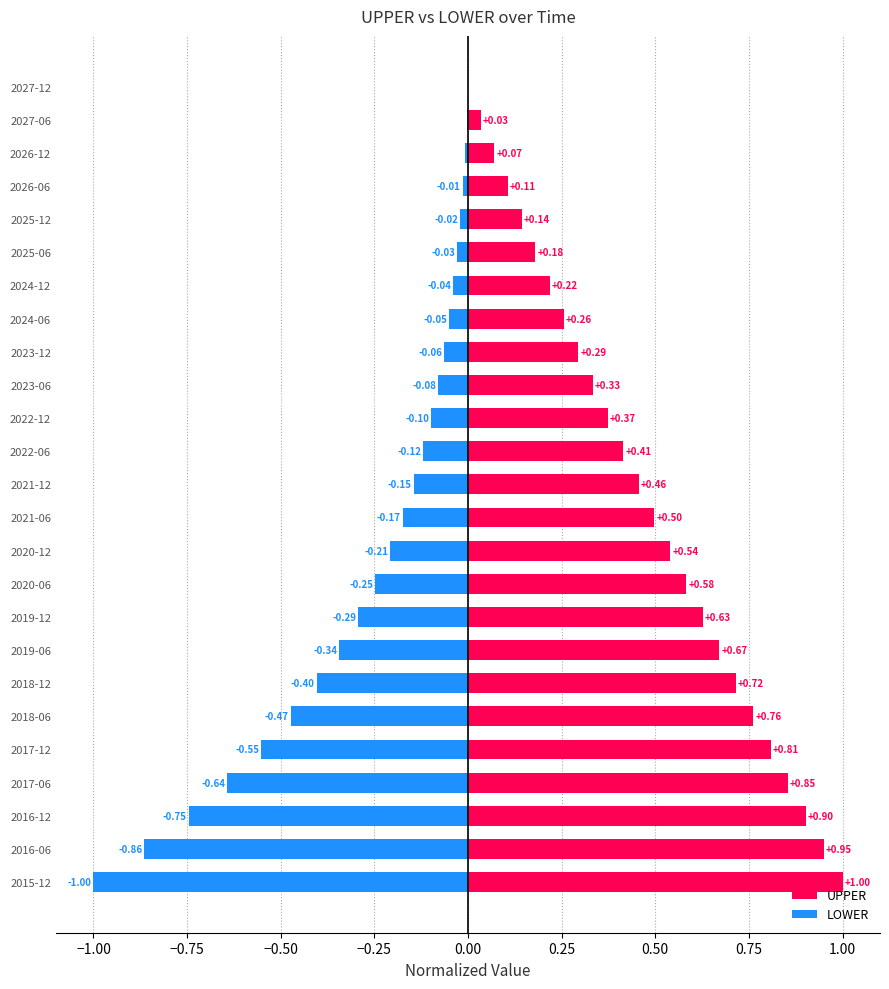

Rank the series by their maximum value, from highest to lowest.

UPPER, LOWER